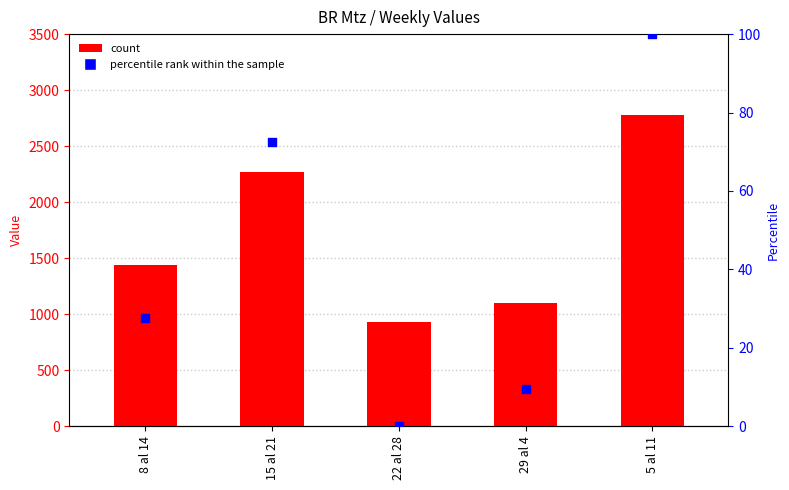

Which series has the largest total across all categories?

col_7